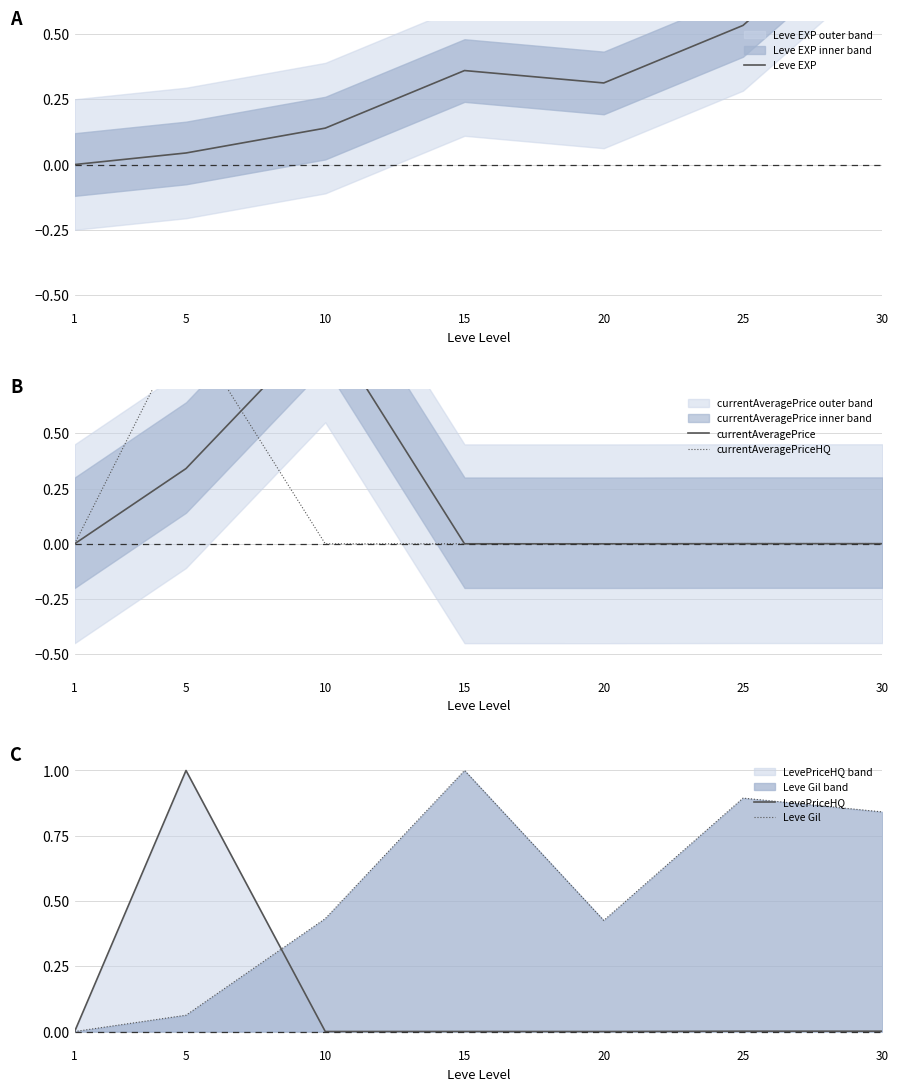

Is it true that Leve Gil equals 0.5 at 30?

False